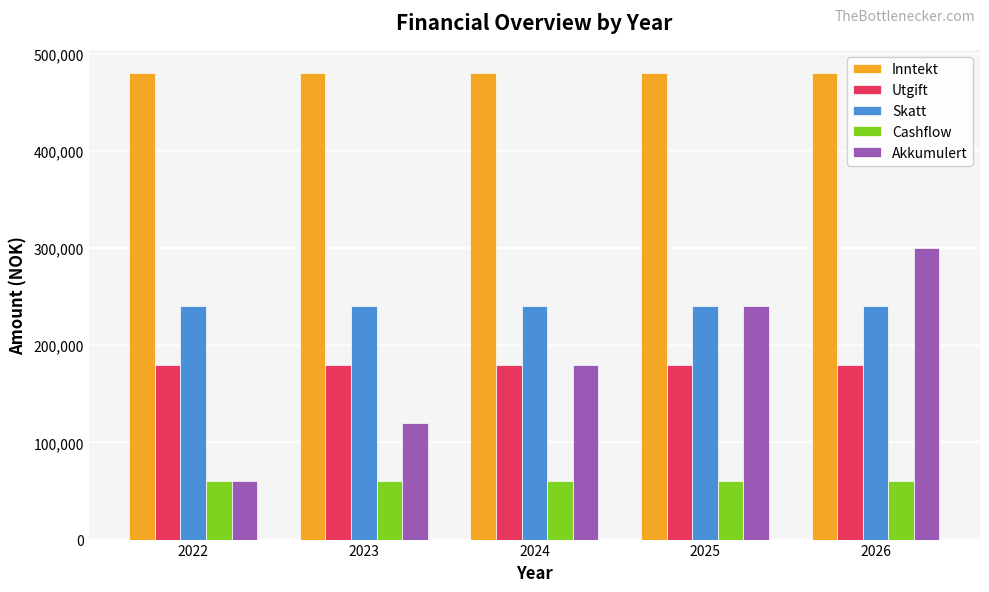

Which series has the largest range (max minus min)?

Akkumulert